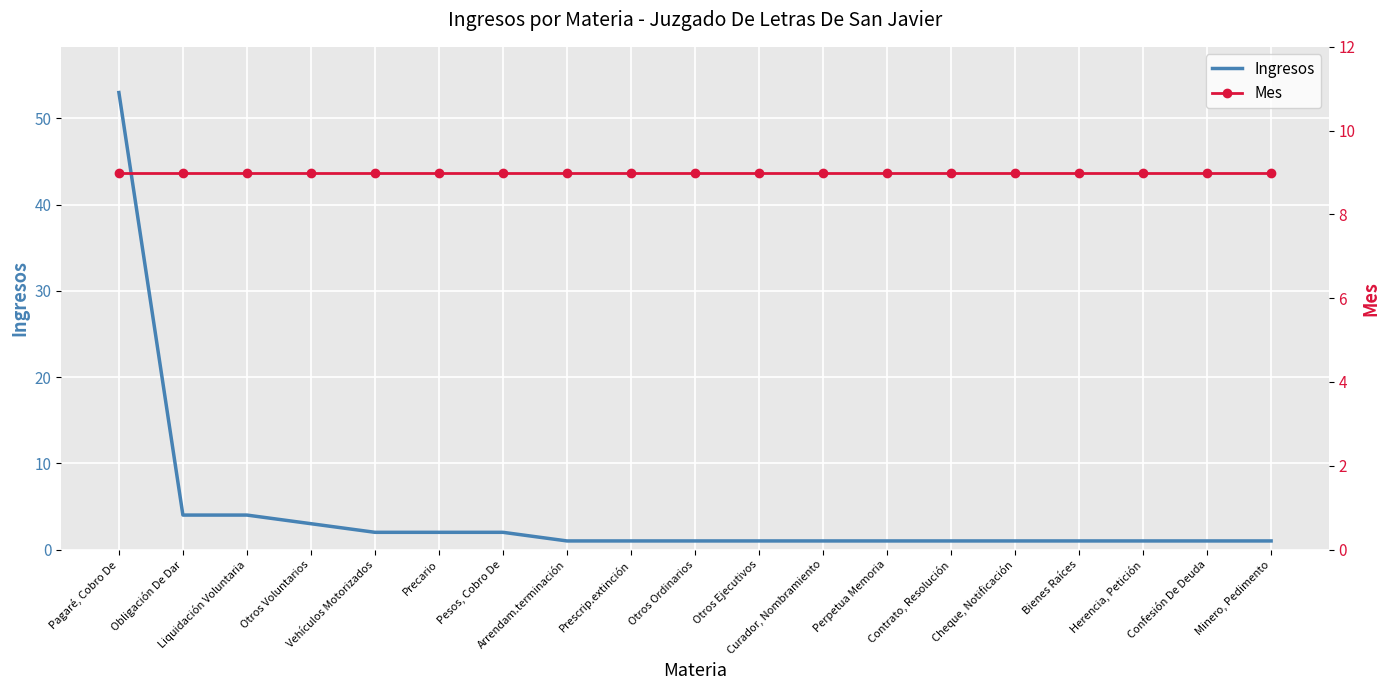

List the series in order of their overall mean, highest first.

Mes, Ingresos